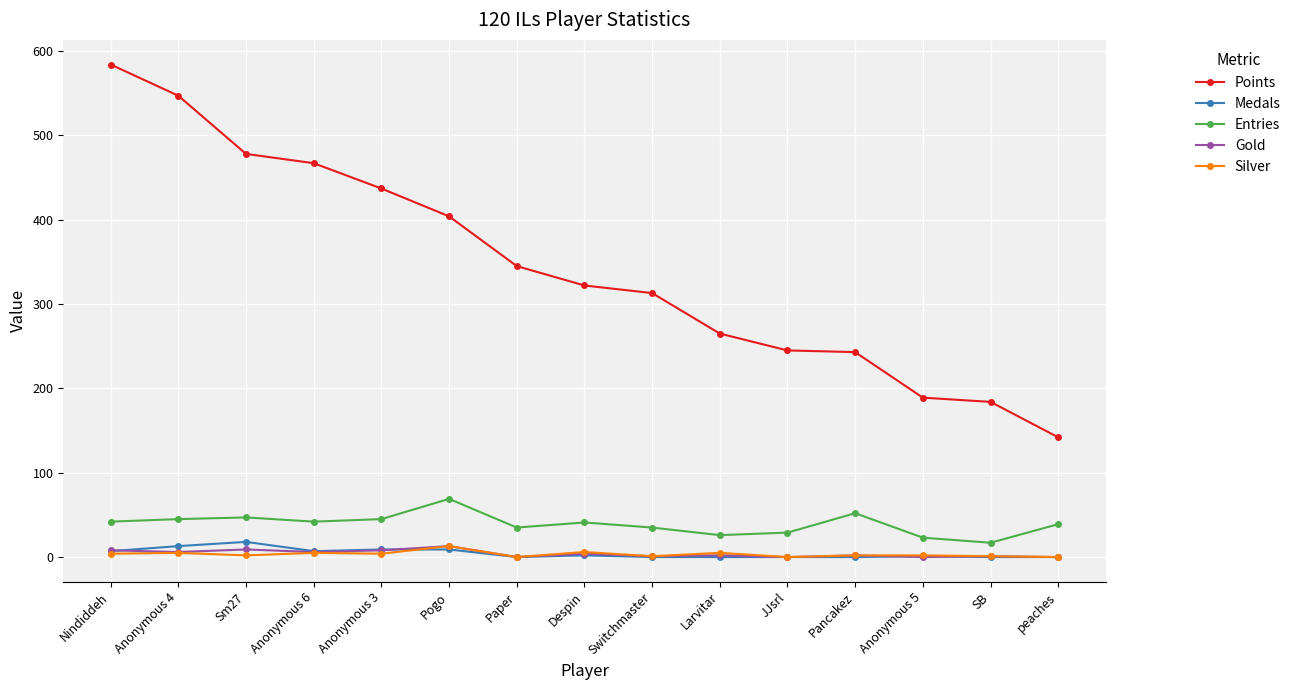

Is it true that Silver equals 13 at Pogo?

True